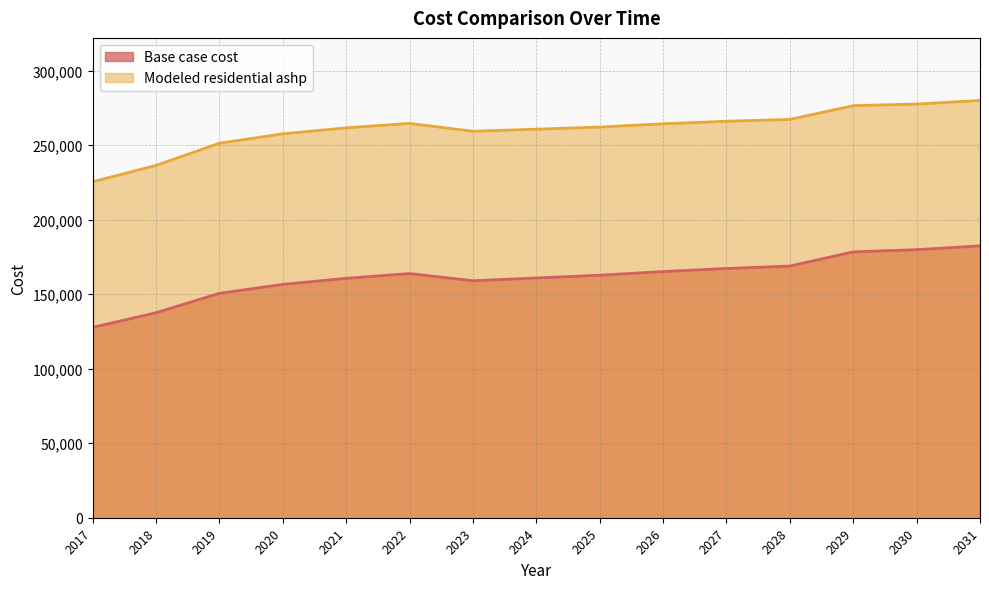

What is the difference between the maximum and second lowest values in the Modeled residential ashp series?

43561.0